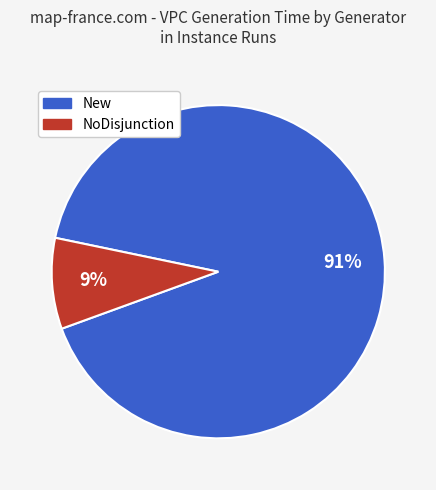

Is there a majority slice in this chart?

Yes